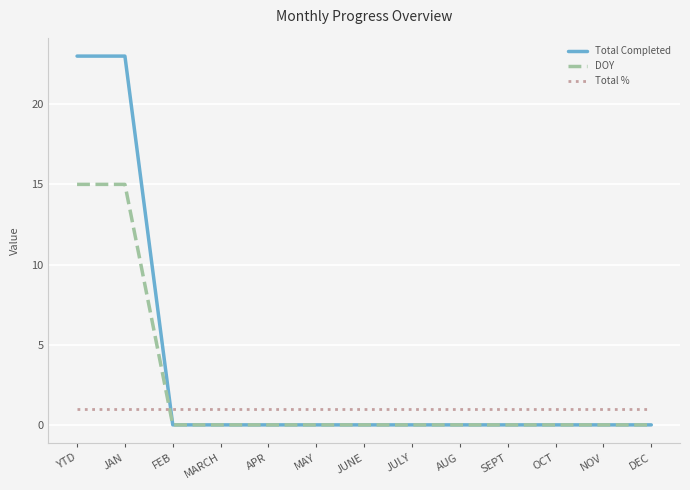

True or false: Total Completed has a value of 16 at NOV.

False